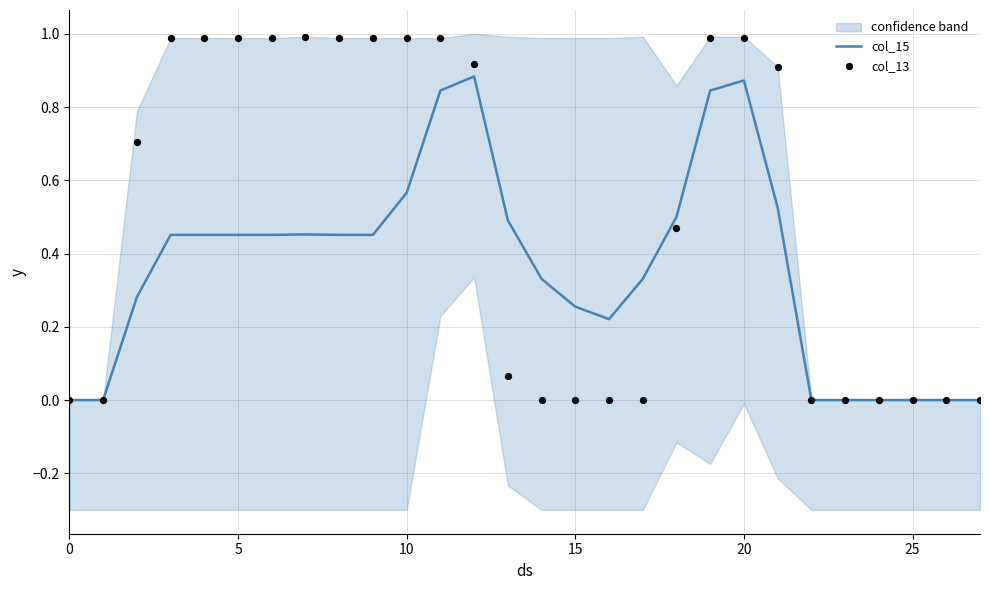

Which series has the largest total across all categories?

col_13